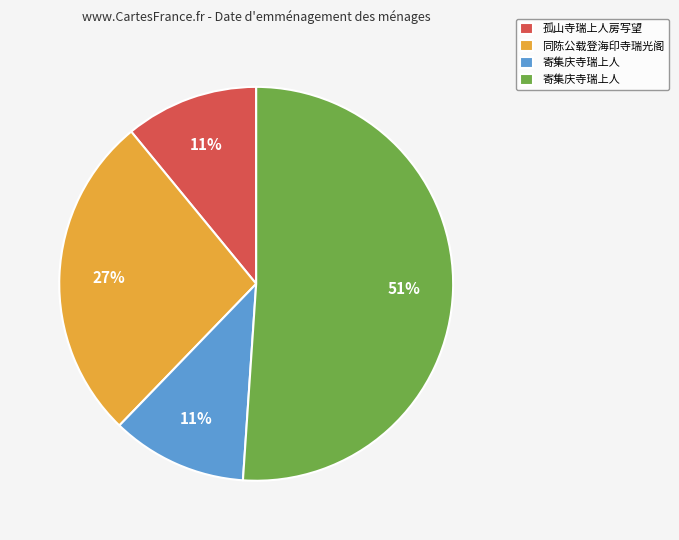

To the nearest percent, what is the difference between the largest and smallest slice percentages?

40%